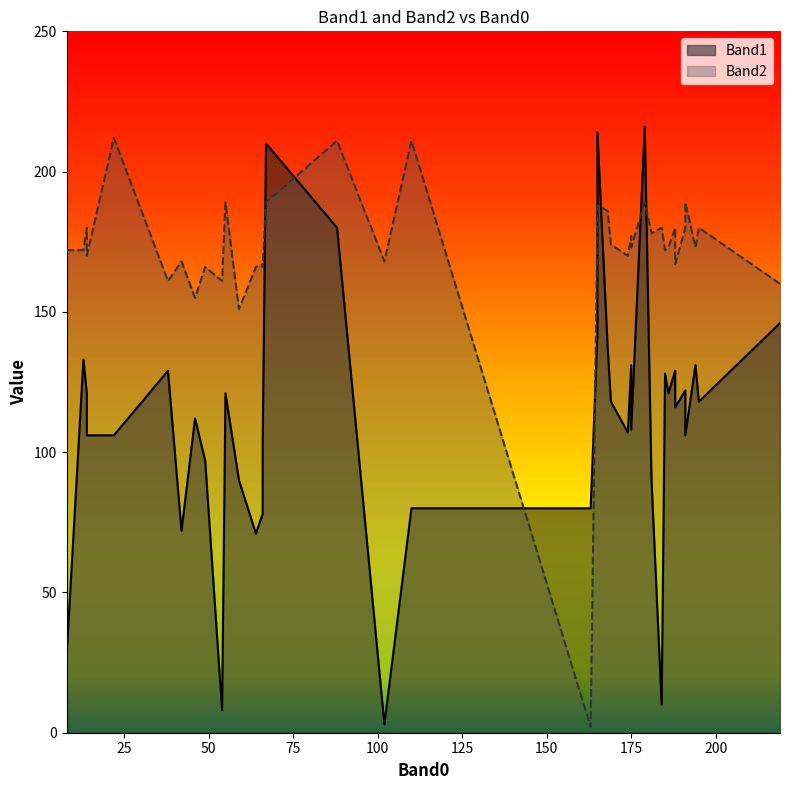

How many intersections are there between Band2 and Band1?

7